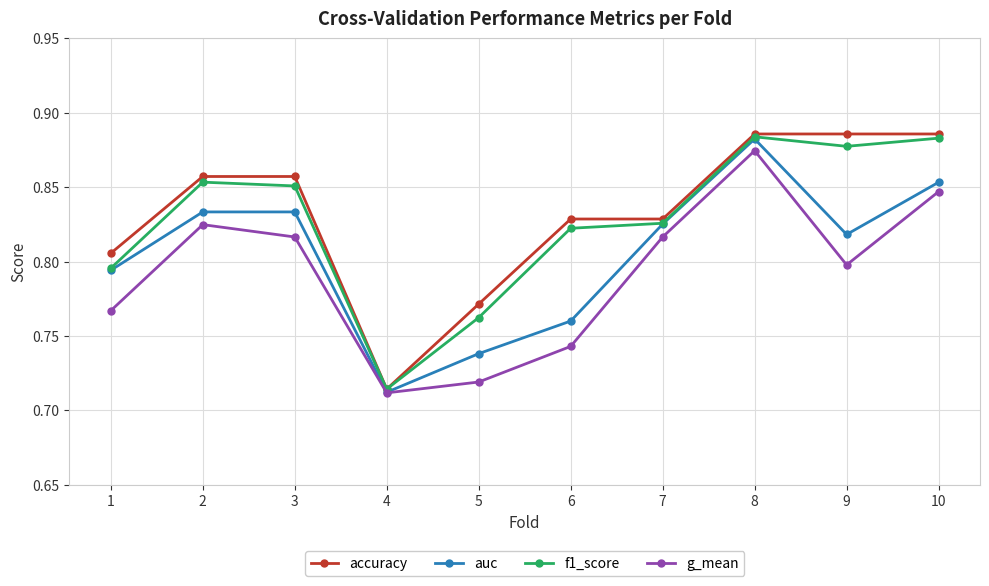

Is the value of accuracy at 1 greater than the value of g_mean at 7?

No